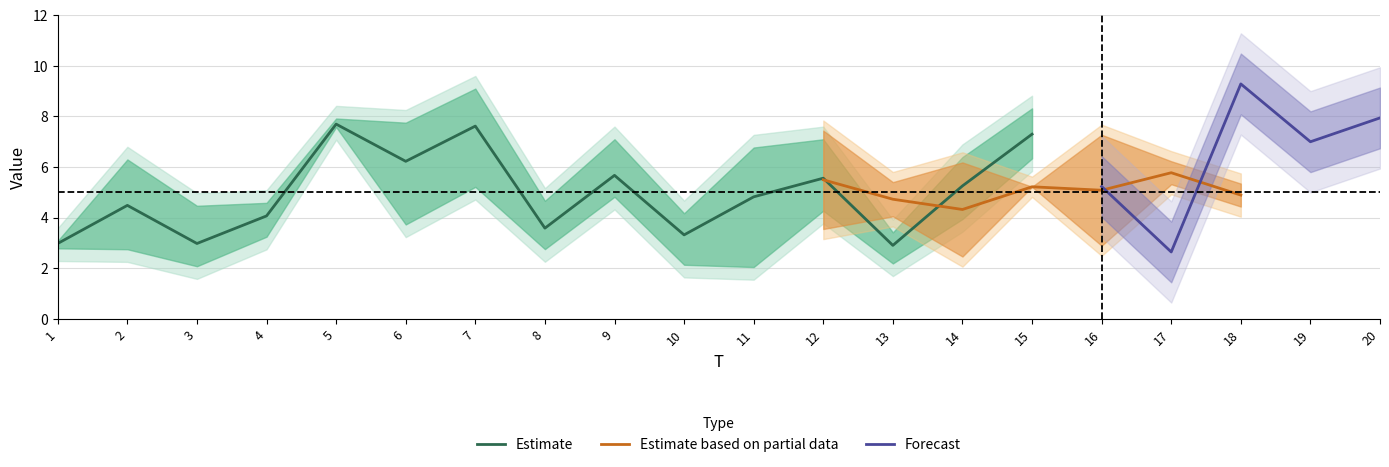

What is the highest value of the Estimate series?

7.7